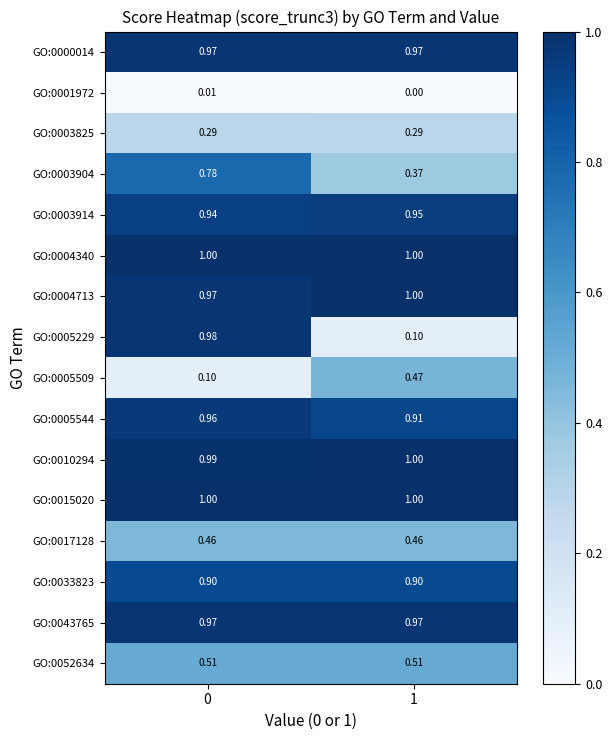

Is the value of GO:0003904 at 0 greater than the value of GO:0004713 at 0?

No